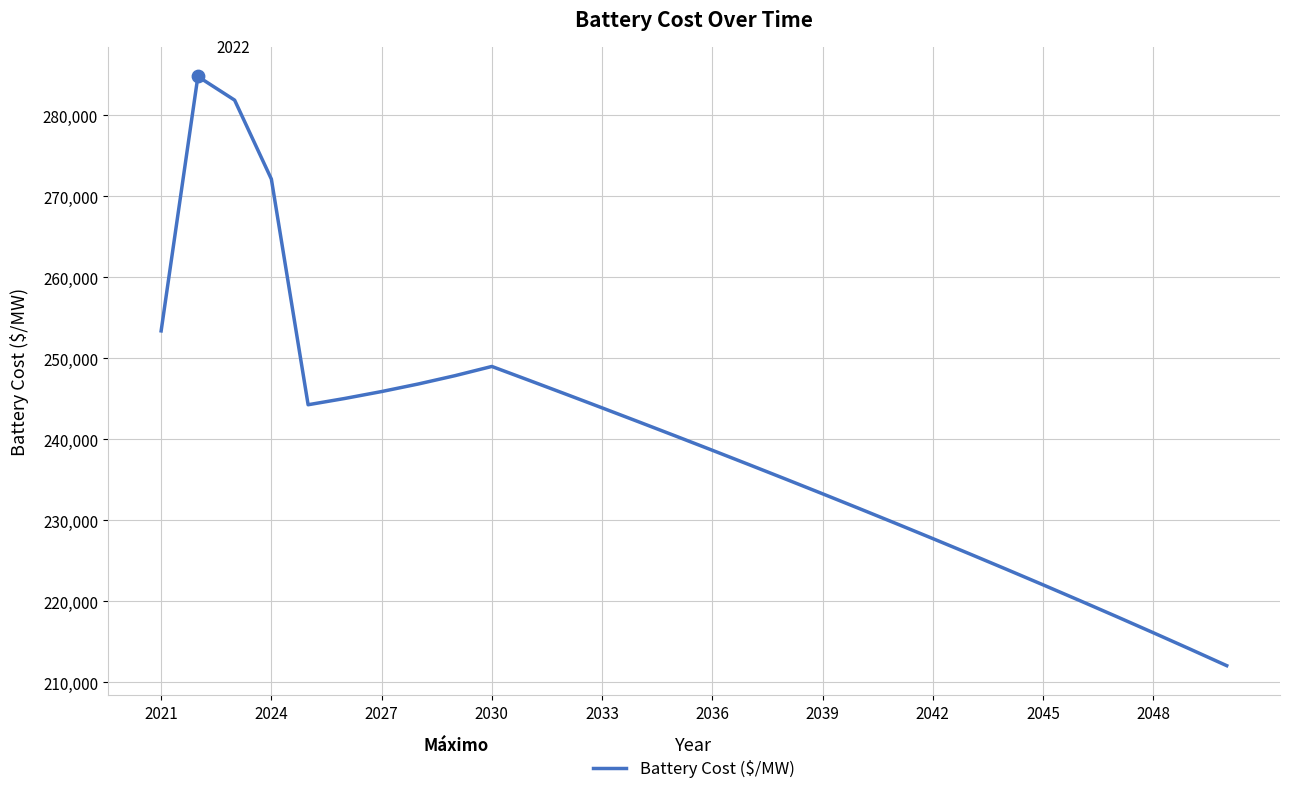

What is the difference between the maximum and minimum values?

72721.9